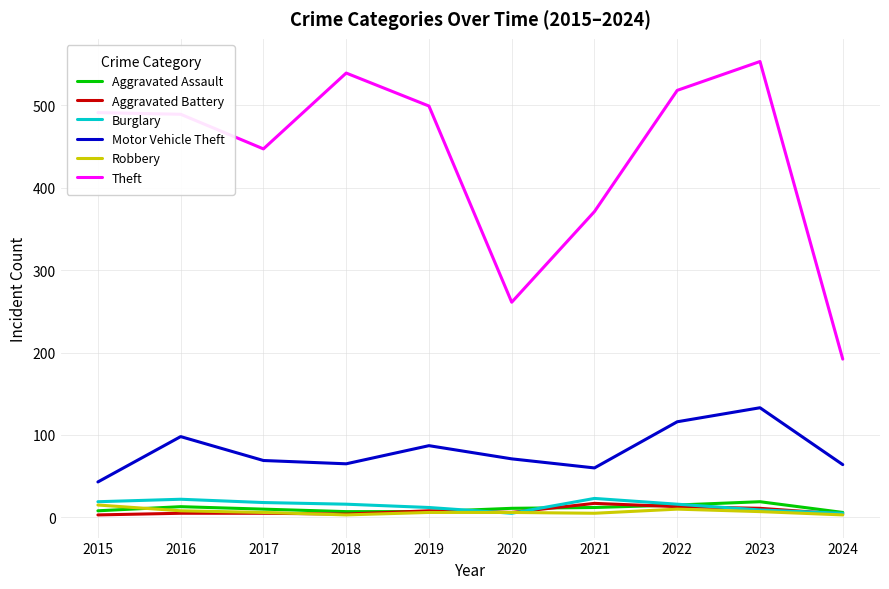

What is the average value of the Aggravated Assault series?

11